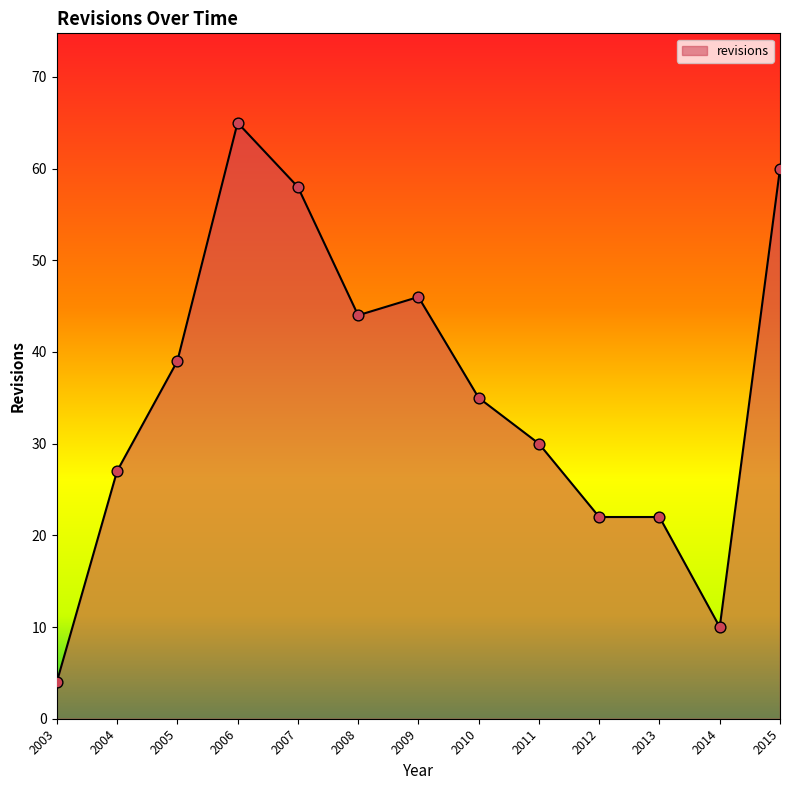

Which has a higher value, 2014 or 2013?

2013